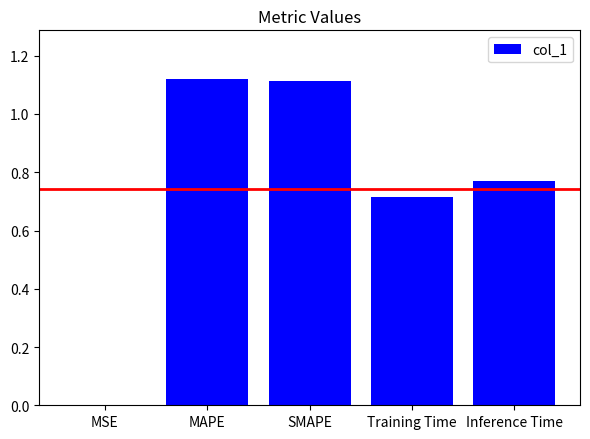

What is the sum of the values at MAPE and Training Time?

1.8